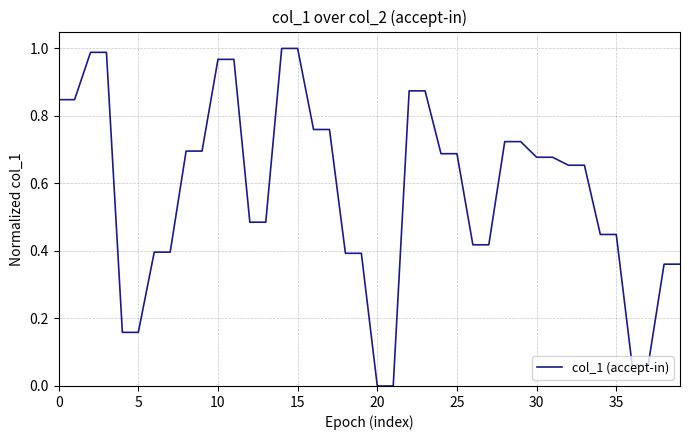

How many lines are shown in the chart?

1